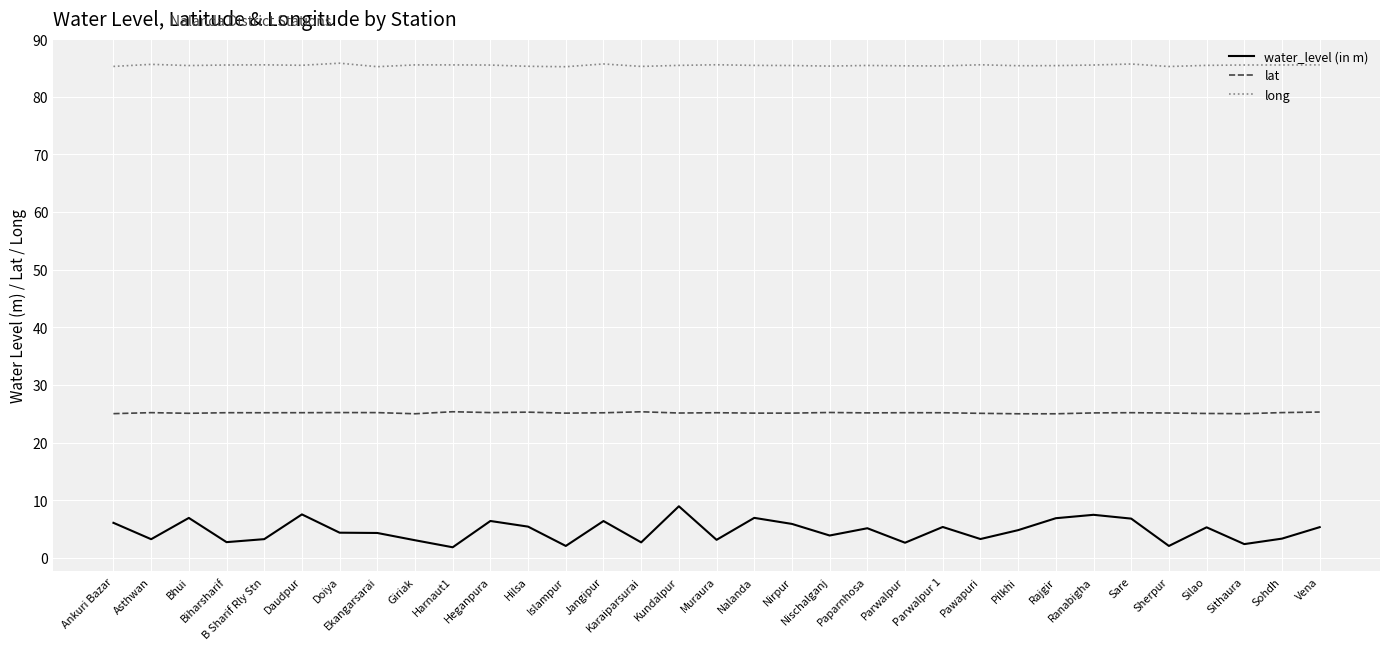

At Nirpur, list the series in order from largest to smallest.

long, lat, water_level (in m)